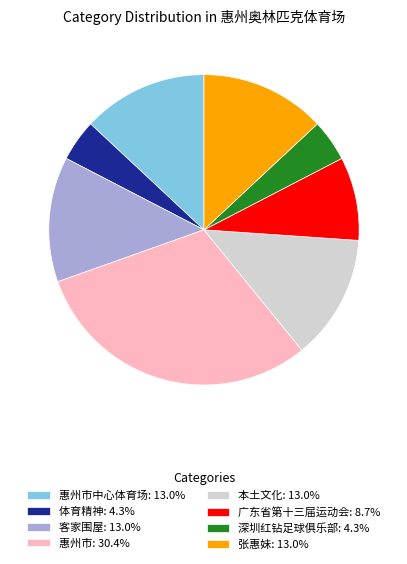

Is there any slice that represents more than half of the pie?

No